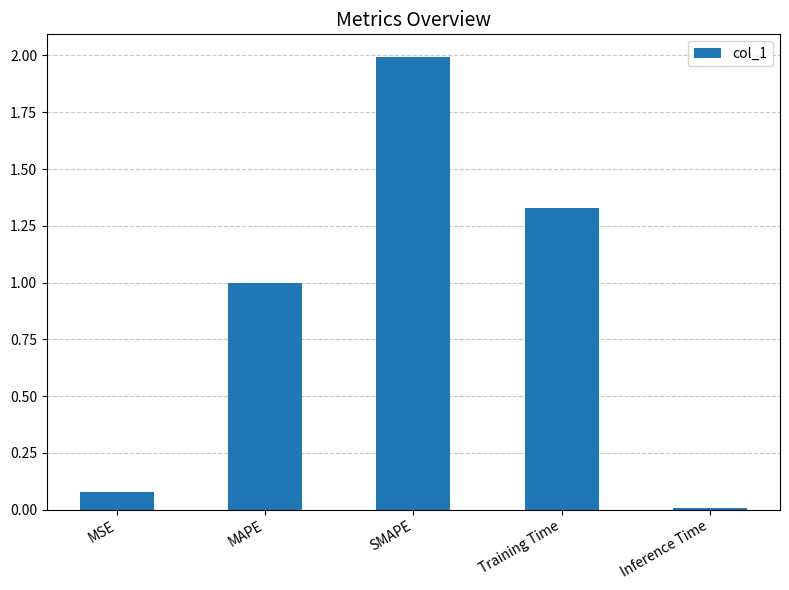

Read the value at SMAPE.

2.0